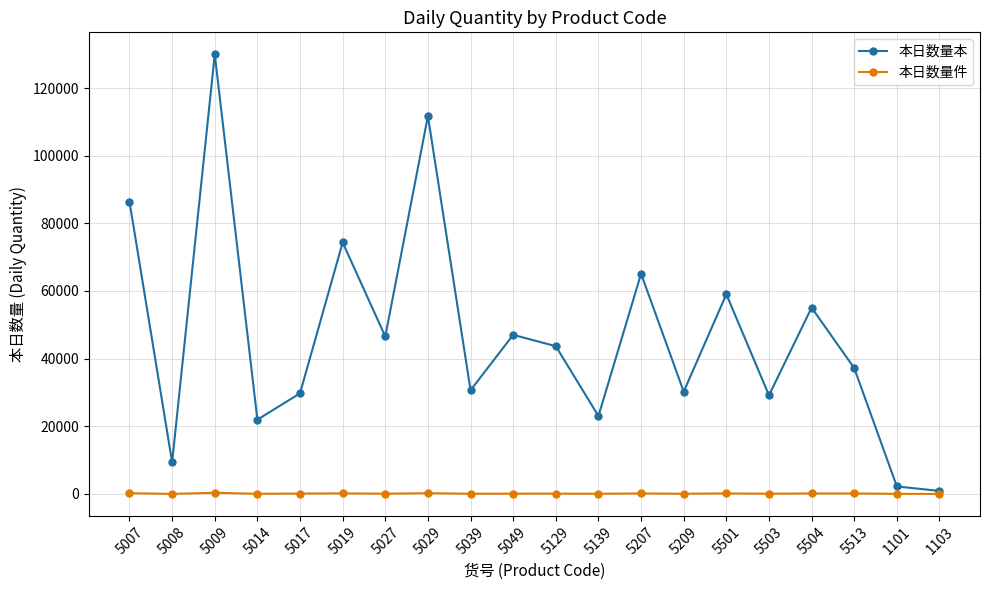

What is the maximum value shown in the chart?

129960